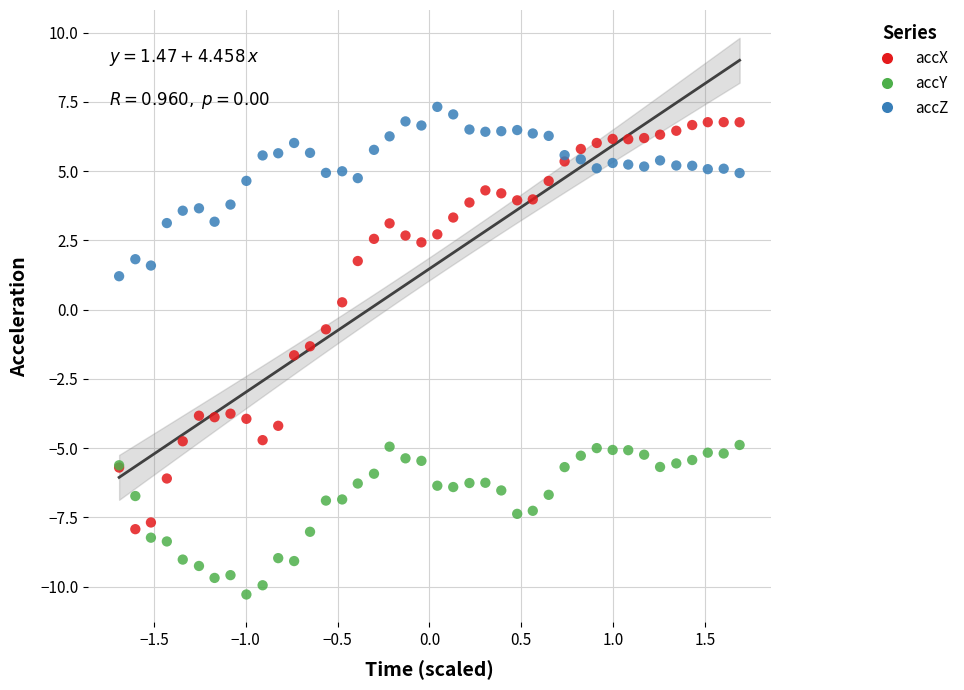

Which series has the widest spread of Y values?

accX